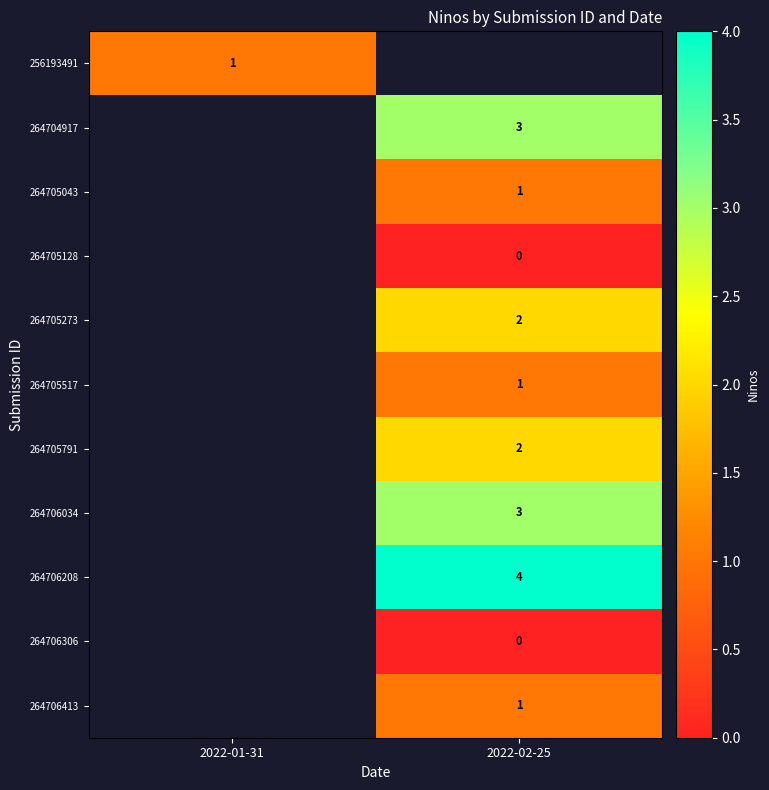

At how many categories does at least one series exceed 0?

2